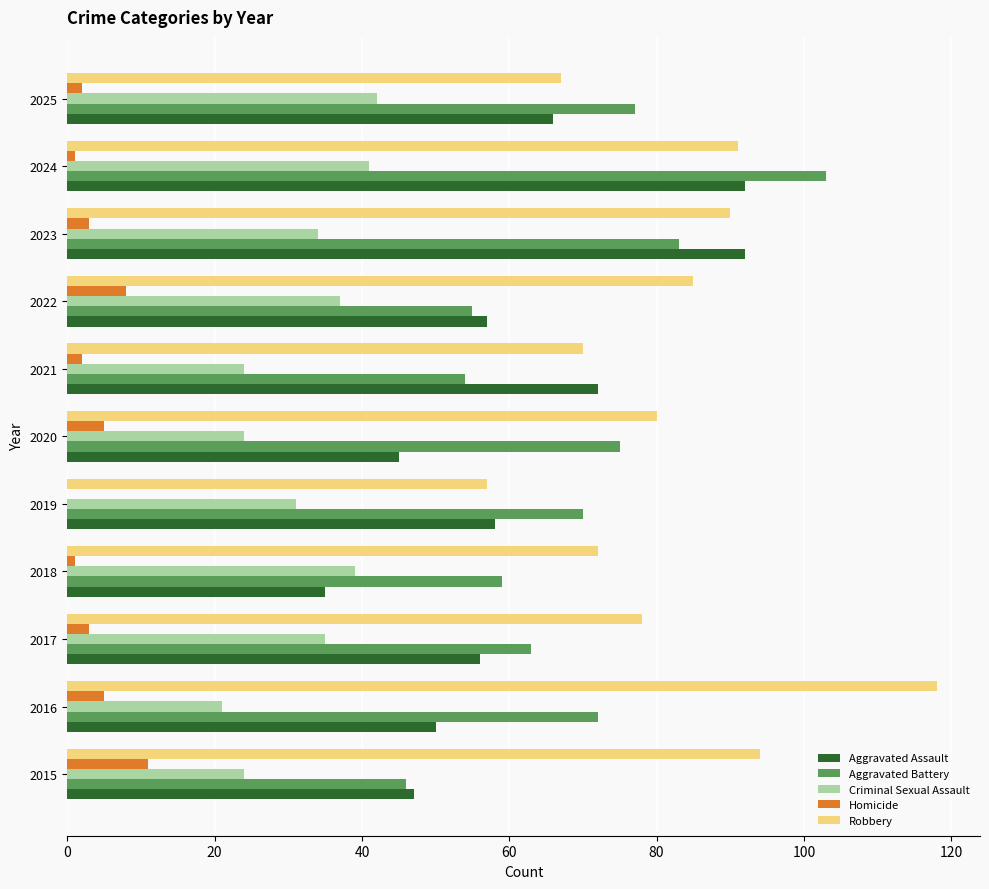

What is the greatest value displayed?

118